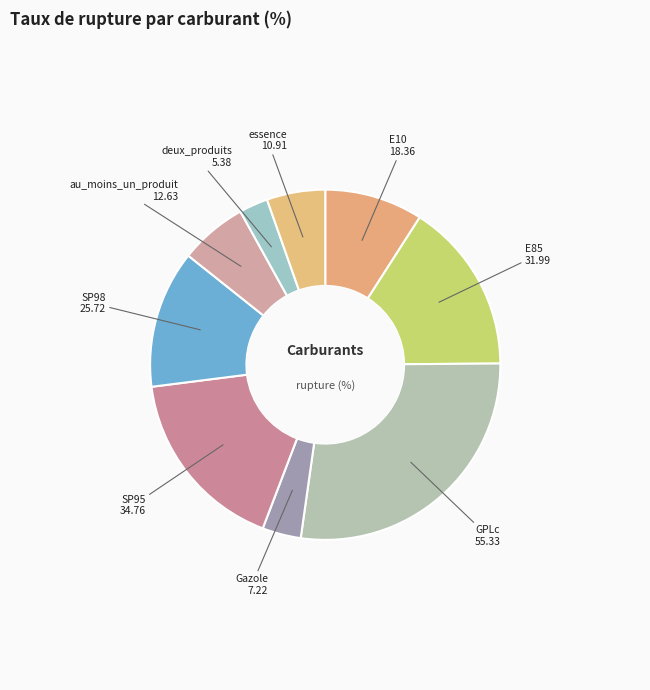

Do Gazole 7.22 and essence 10.91 together represent more than half of the pie?

No